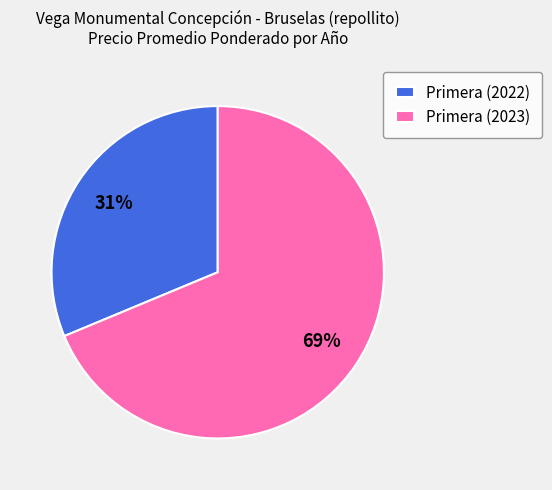

Is there any slice that represents more than half of the pie?

Yes